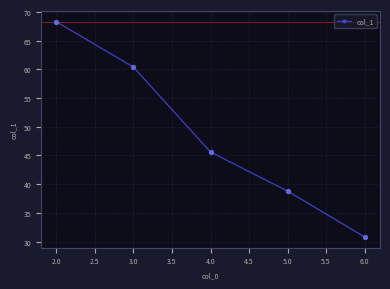

Between 5.0 and 2.0, which is larger?

2.0